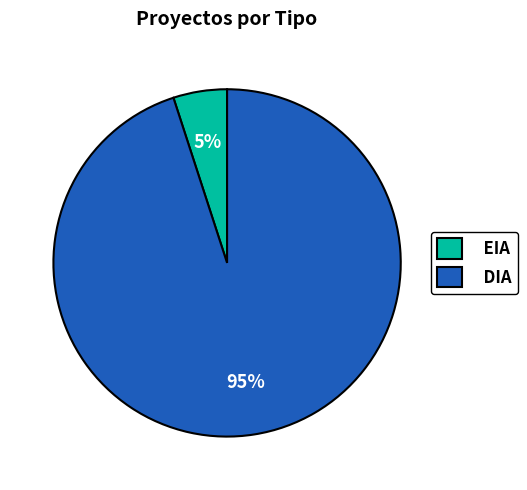

To the nearest percent, what portion does EIA represent?

5%